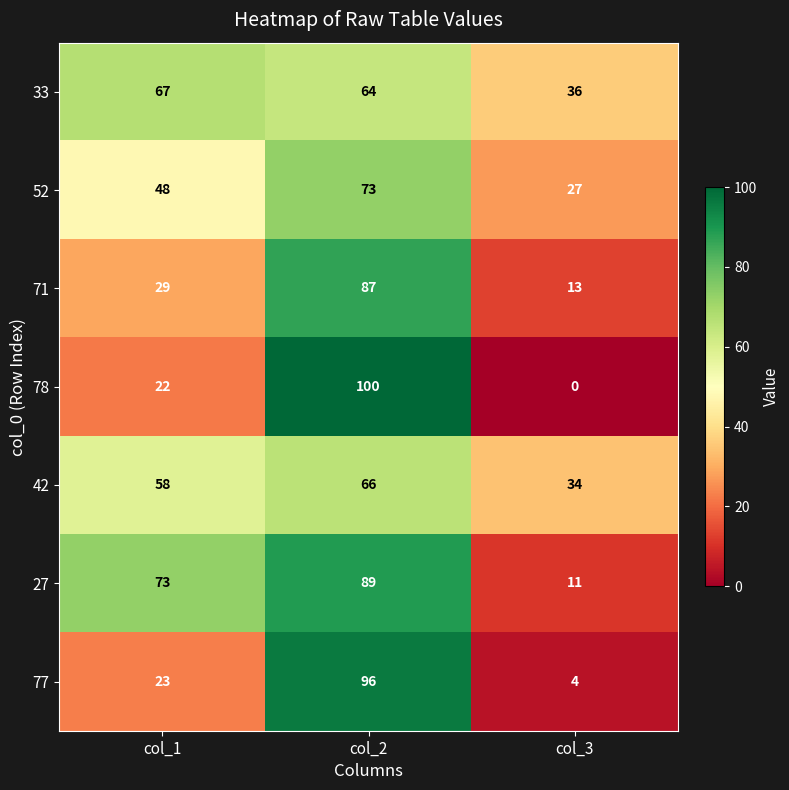

What is the average value of the 42 series?

53